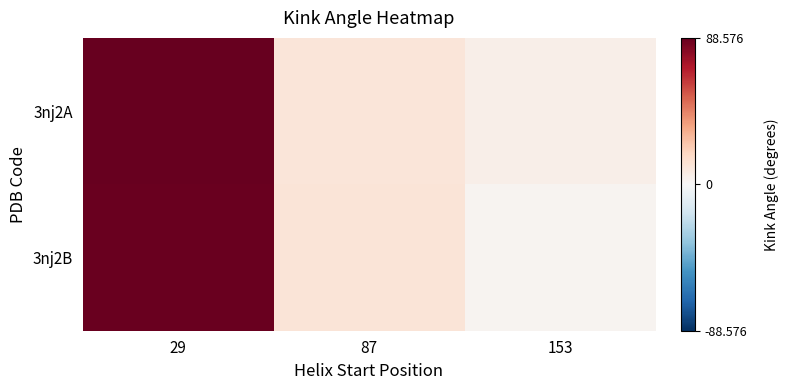

Rank the series at 153 from lowest to highest value.

3nj2B, 3nj2A